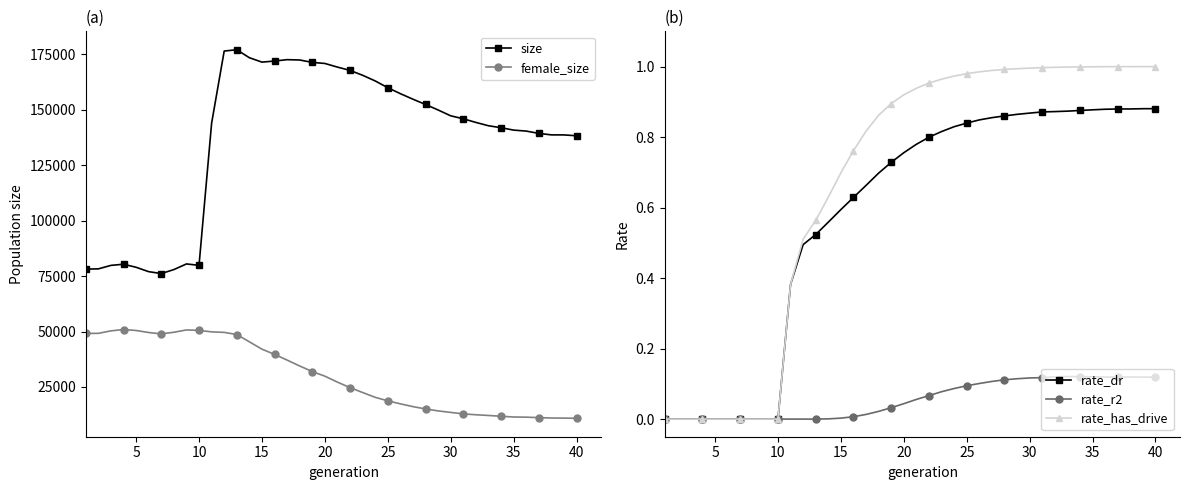

True or false: rate_r2 has more than 1 interior local peaks.

True